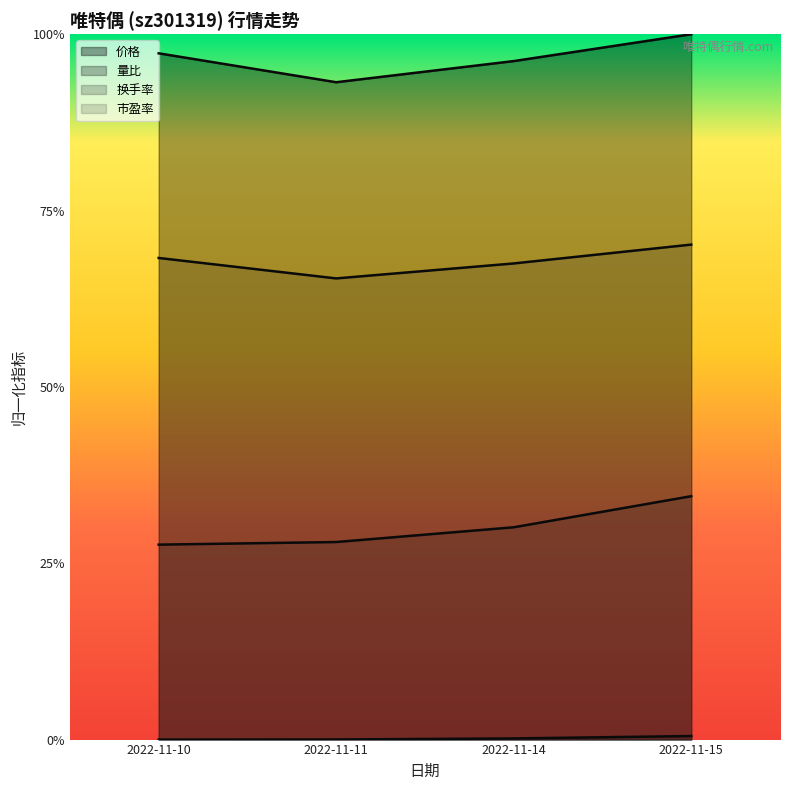

Is it true that 量比 equals 0.0 at 2022-11-11?

False